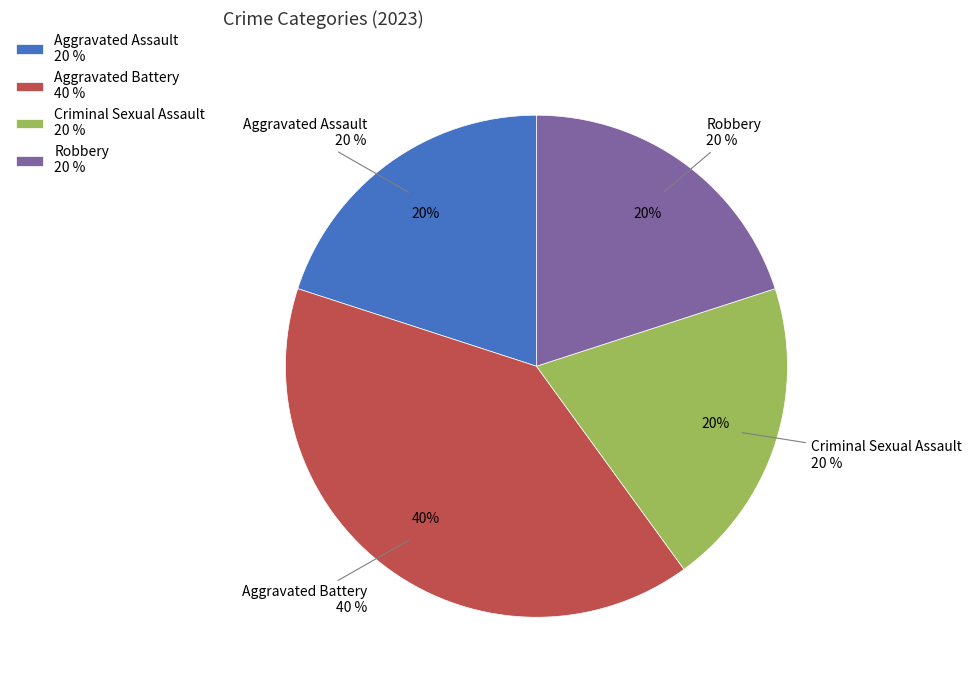

How much of the chart is everything except Criminal Sexual Assault?

80.0%